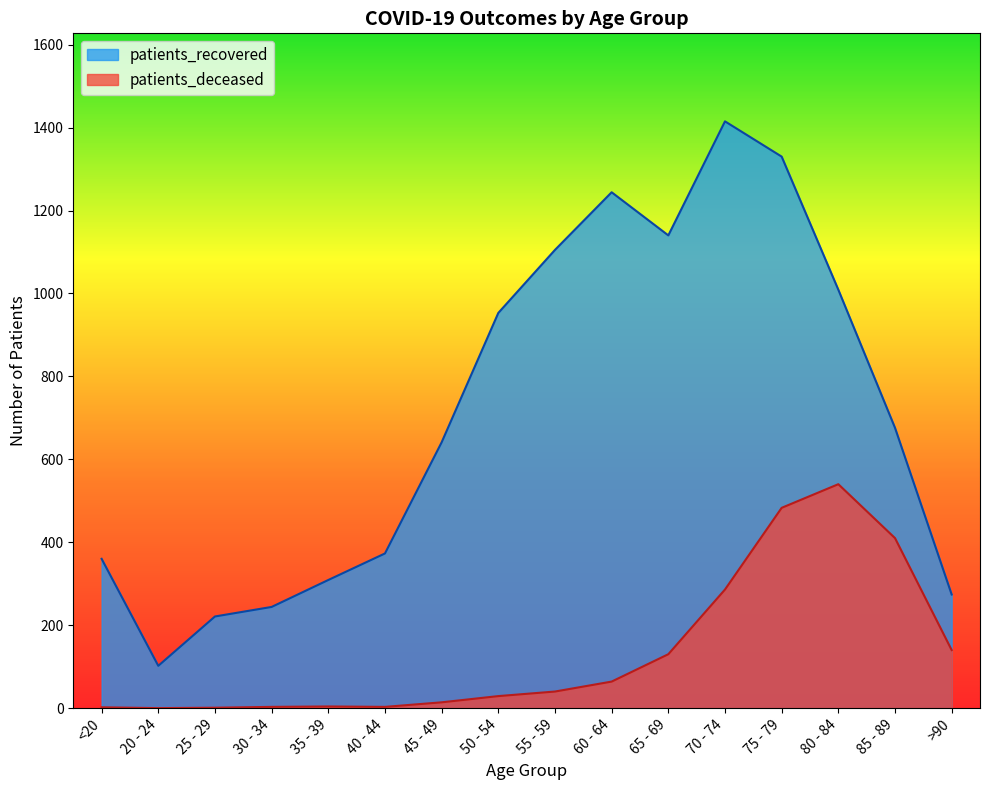

What is the difference between the patients_deceased values at 70 - 74 and 80 - 84?

254